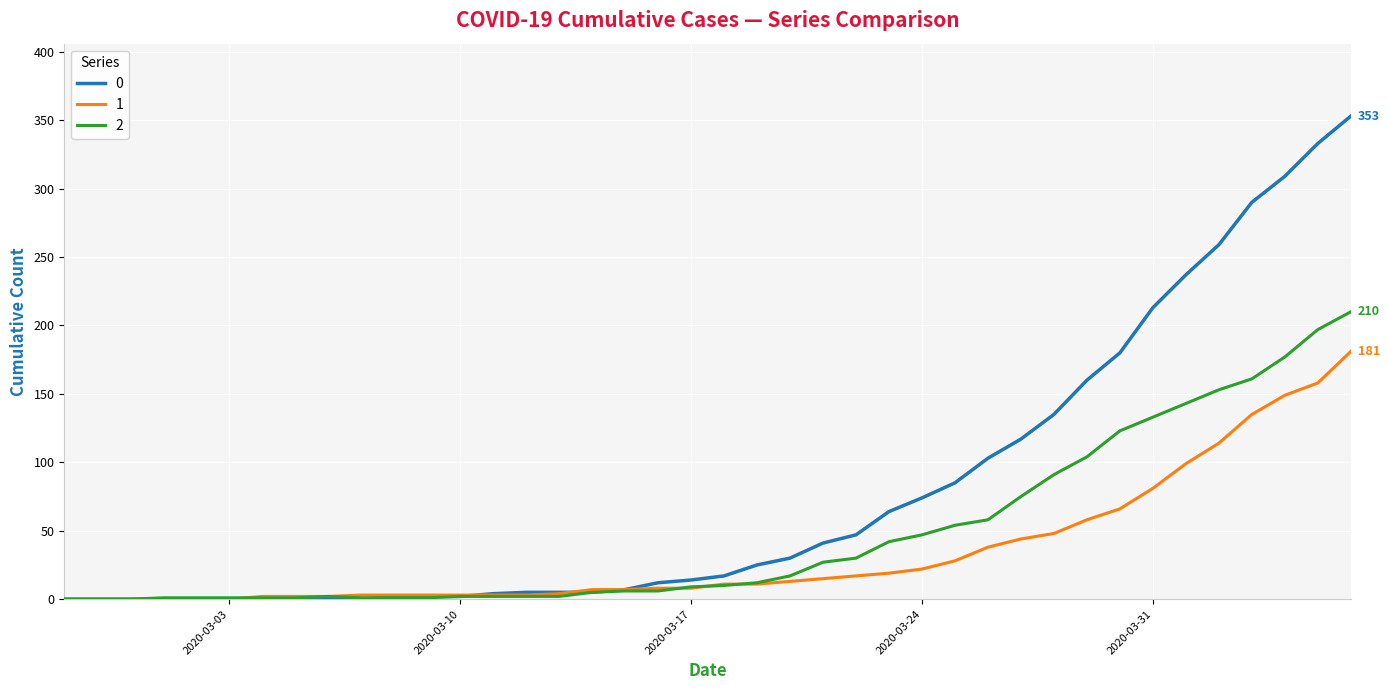

What is the greatest value displayed?

353